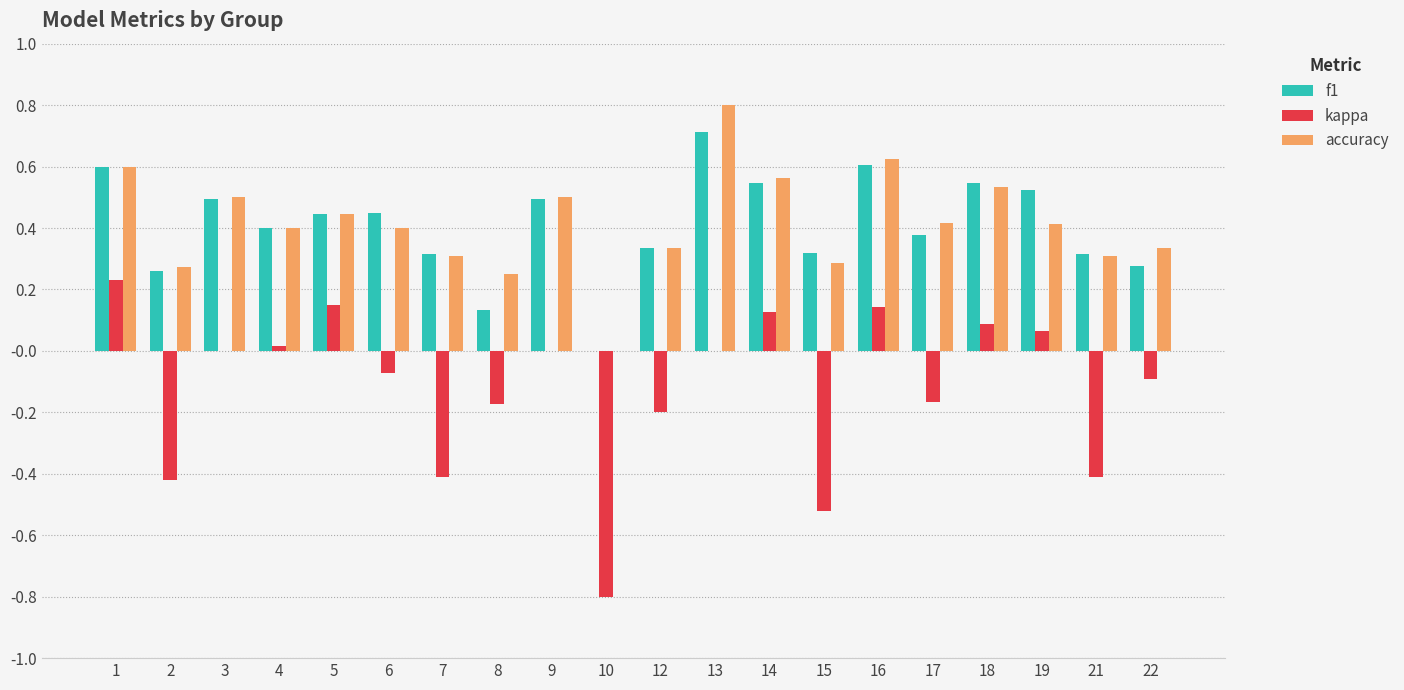

What is the maximum value for f1?

0.7